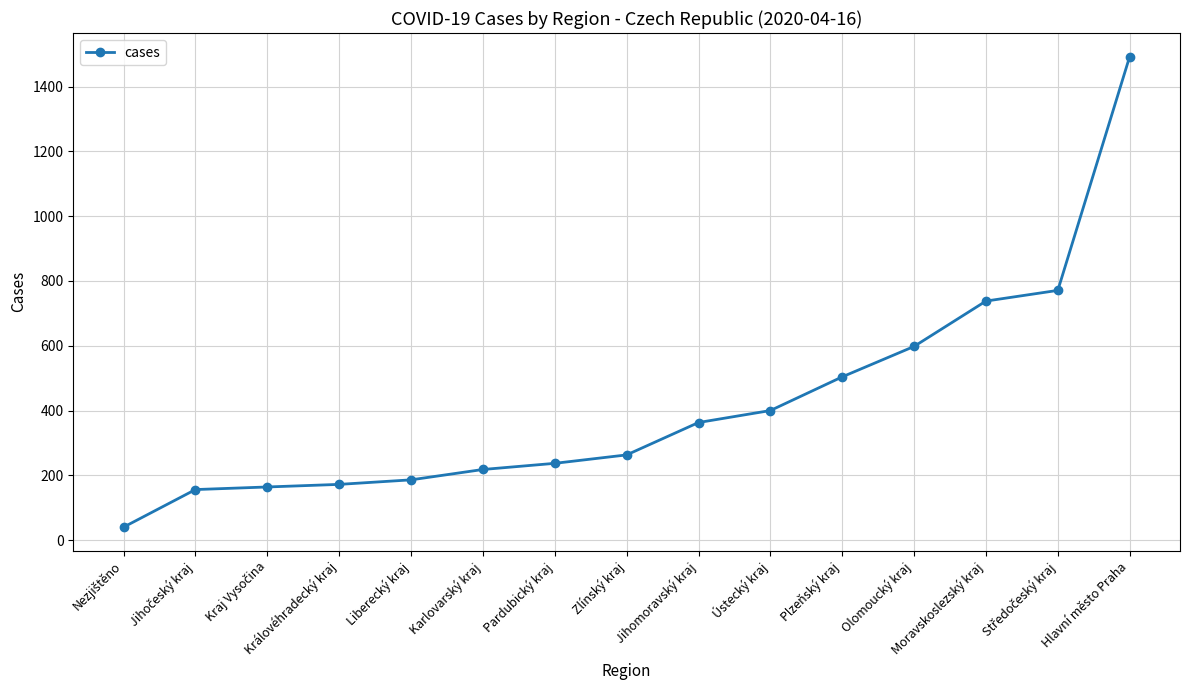

Approximately how many times larger is the value at Plzeňský kraj compared to Hlavní město Praha?

0.3